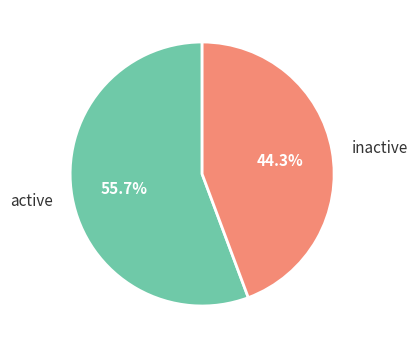

Which slice is the largest?

active